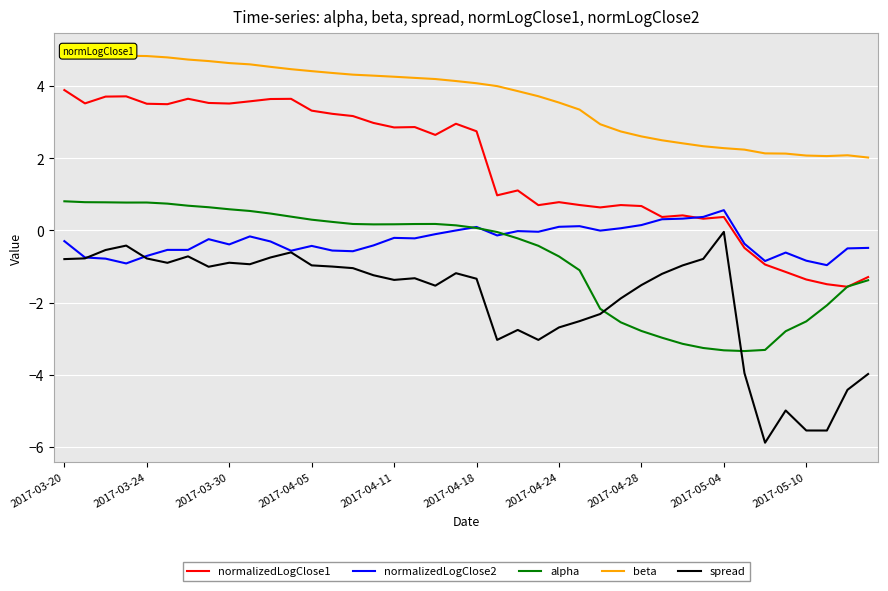

What is the label of the 26th point from the left?

25